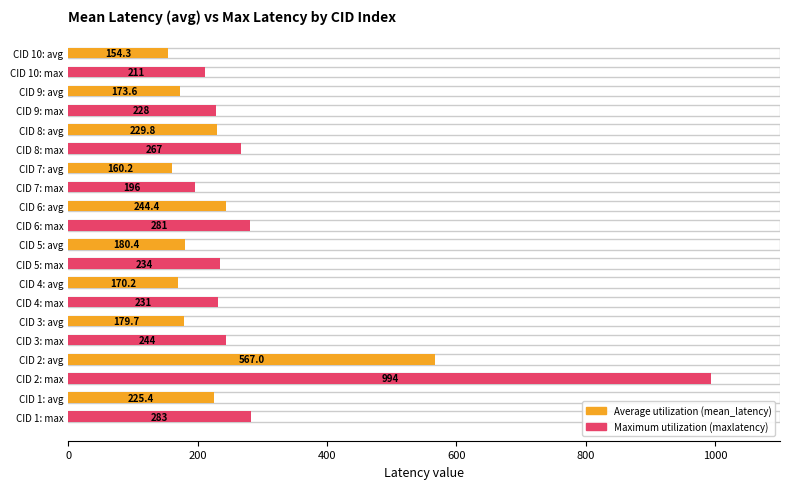

Reading left to right, transcribe all the data shown in this chart.

Average utilization (mean_latency): 225.4	567.0	179.7	170.2	180.4	244.4	160.2	229.8	173.6	154.3
Maximum utilization (maxlatency): 283.0	994.0	244.0	231.0	234.0	281.0	196.0	267.0	228.0	211.0